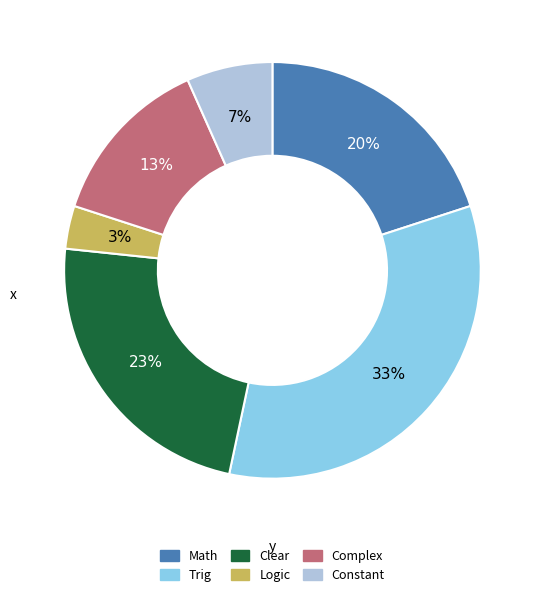

What is the ratio of the value at Complex to the value at Clear?

0.6